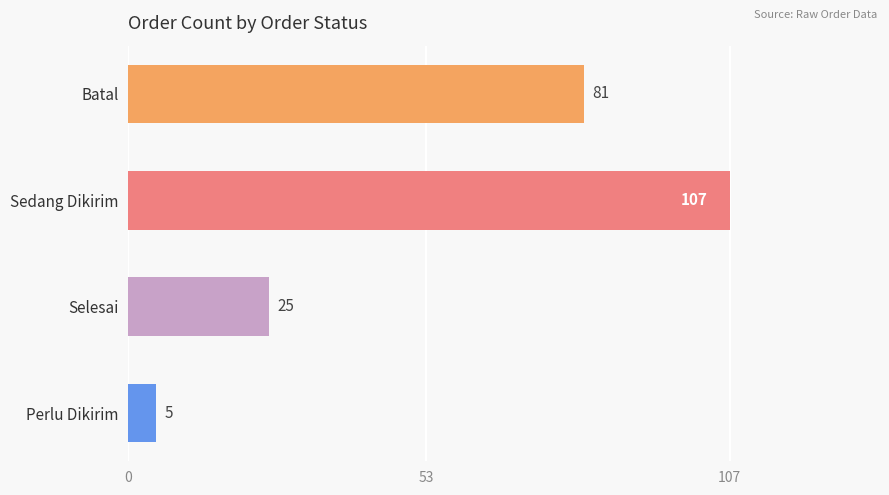

Approximately how many times larger is the value at Selesai compared to Batal?

0.3